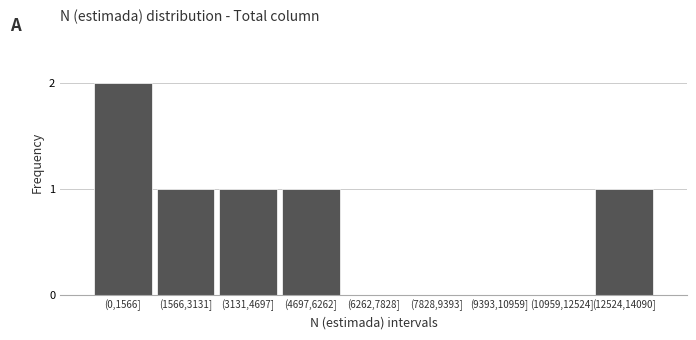

Reading left to right, transcribe all the data shown in this chart.

(0,1566]=2	(1566,3131]=1	(3131,4697]=1	(4697,6262]=1	(6262,7828]=0	(7828,9393]=0	(9393,10959]=0	(10959,12524]=0	(12524,14090]=1